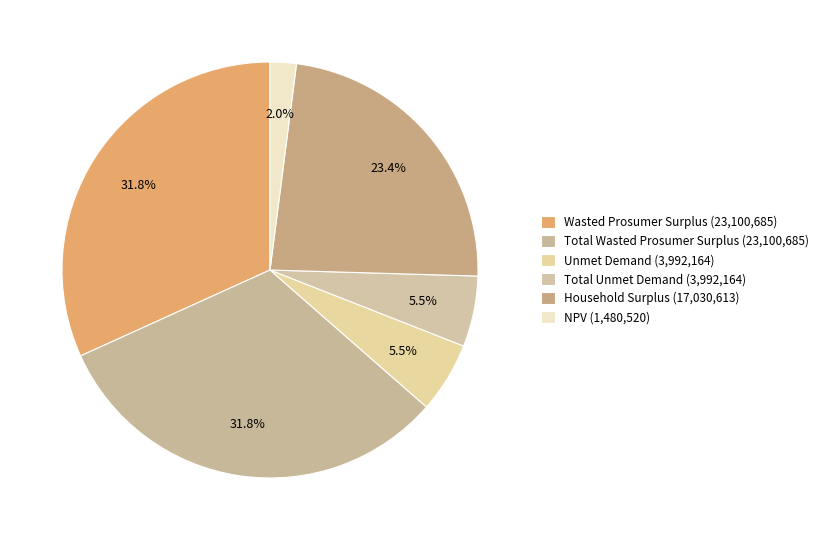

True or false: Total Wasted Prosumer Surplus accounts for 32% of the total.

True